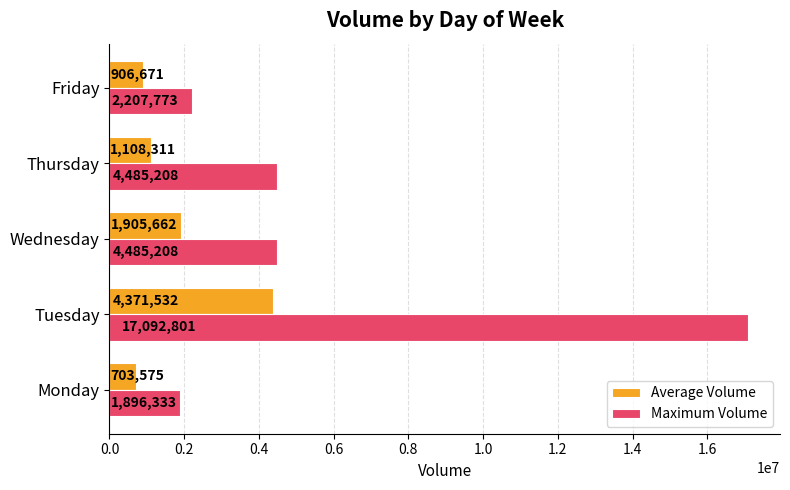

At which label is Average Volume closest to 2537553?

Wednesday